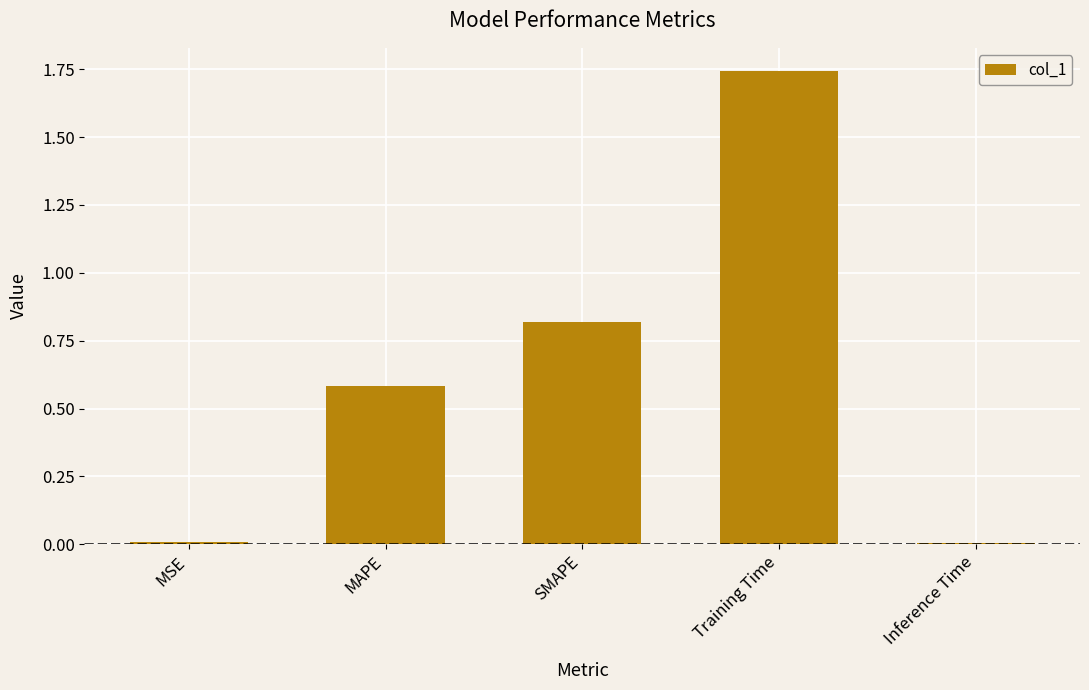

What is the sum of the values at SMAPE and MAPE?

1.4